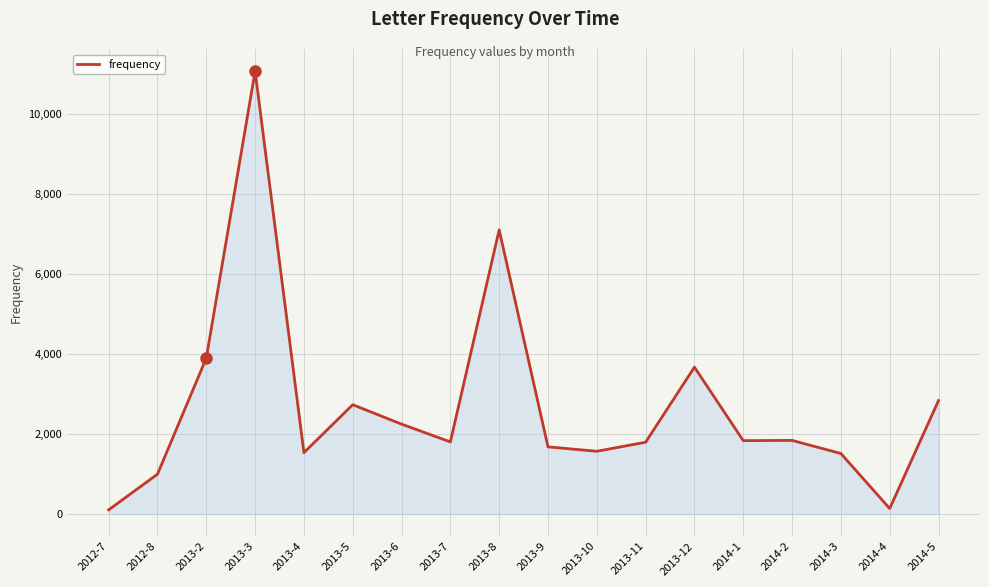

Between 2013-2 and 2013-11, which is larger?

2013-2